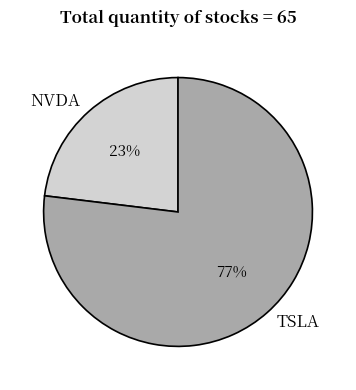

Which category has the biggest portion of the pie?

TSLA